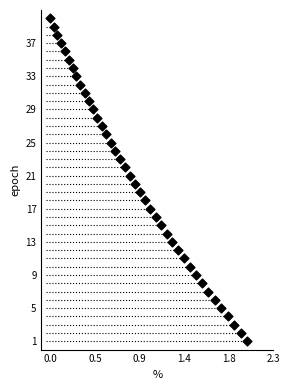

What is the range of Y values (max minus min)?

39